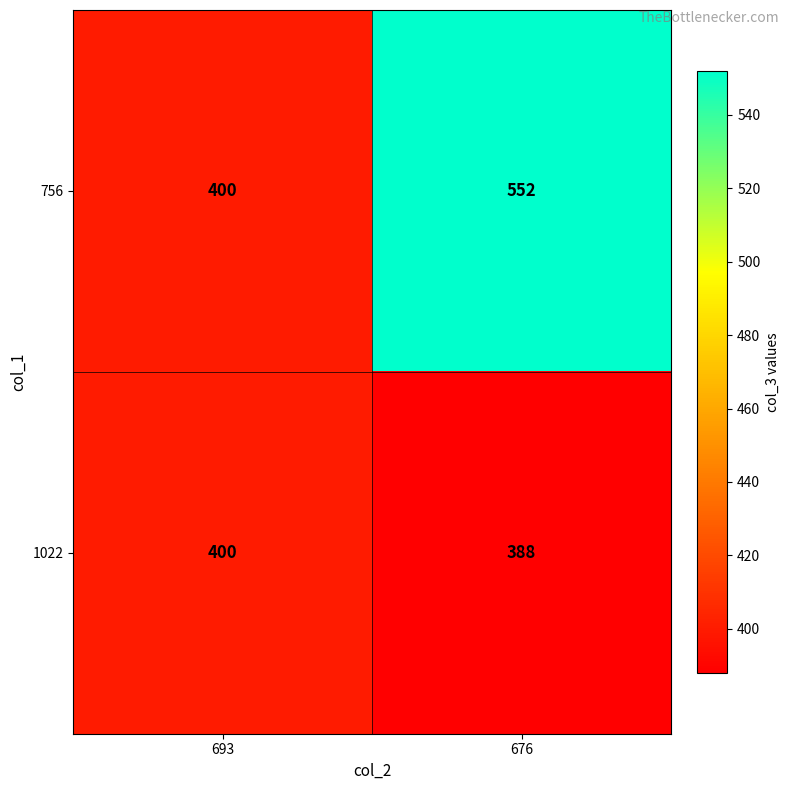

List the series in order of their peak value, highest first.

756, 1022